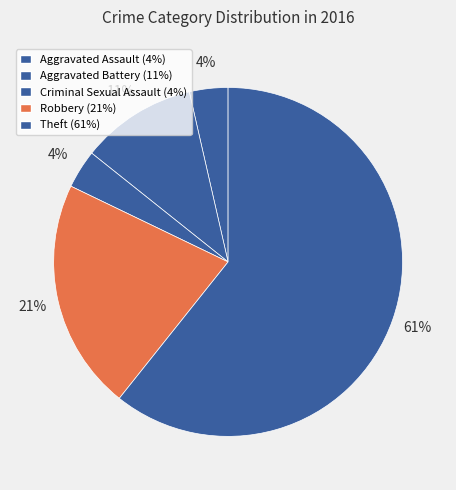

Count the number of slices in the pie.

5